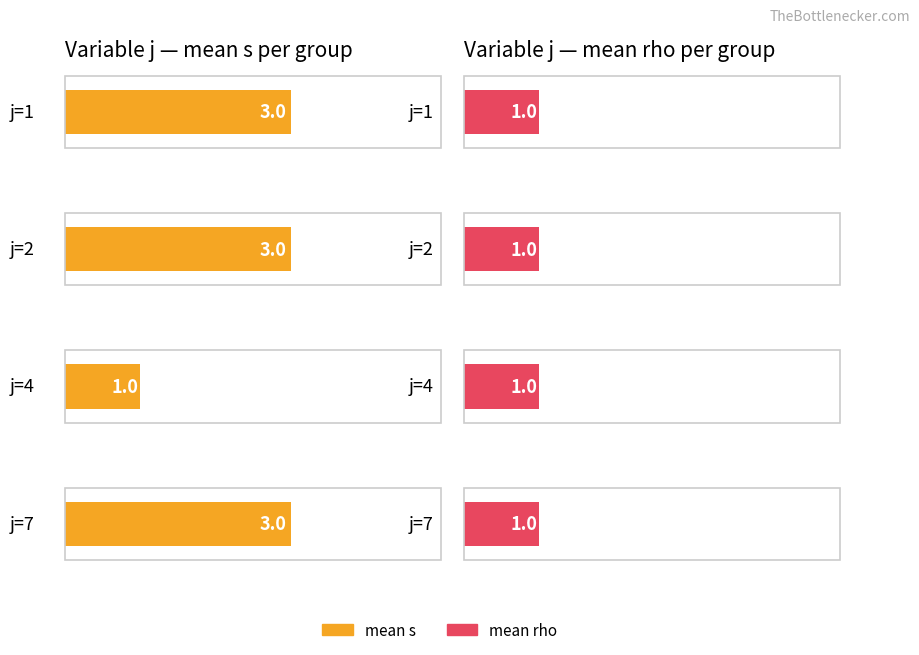

Rank the series at j=2,s=5 from lowest to highest value.

rho, s